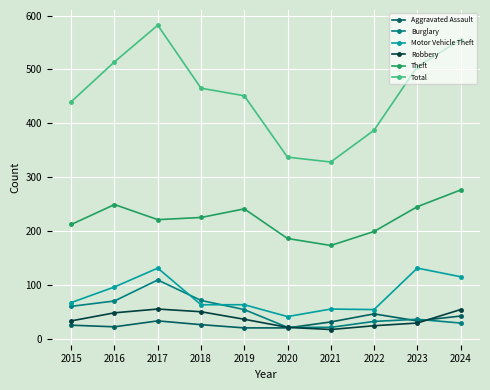

Which series has the largest total across all categories?

Total